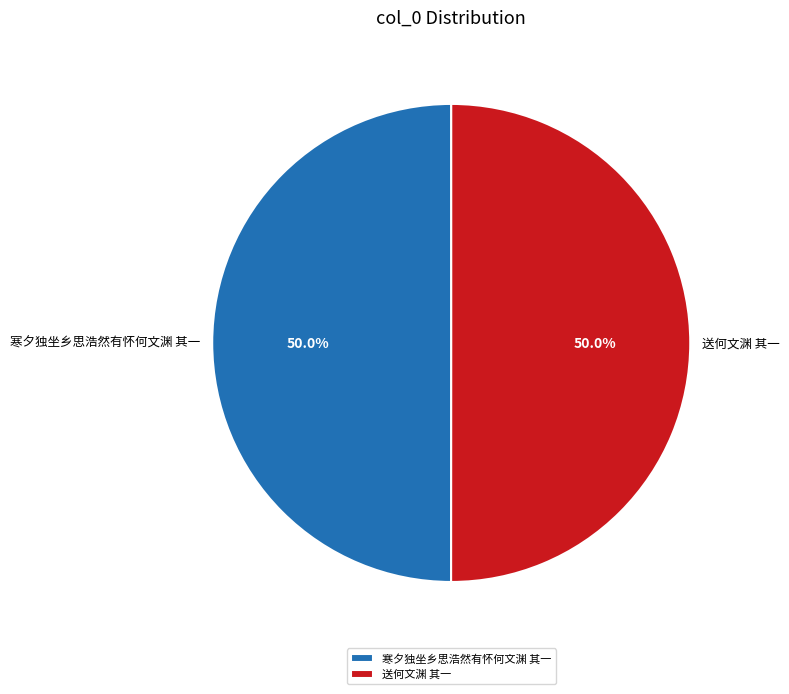

What percentage is NOT represented by 寒夕独坐乡思浩然有怀何文渊 其一?

50.0%